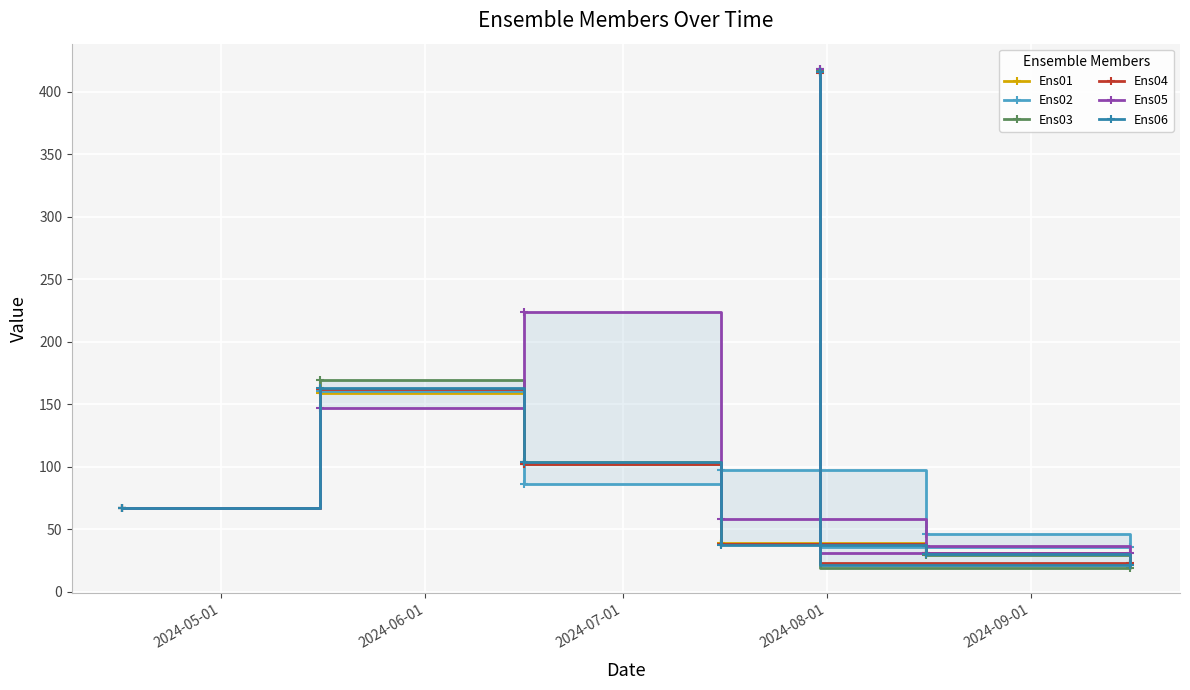

What is the maximum value for Ens01?

416.6